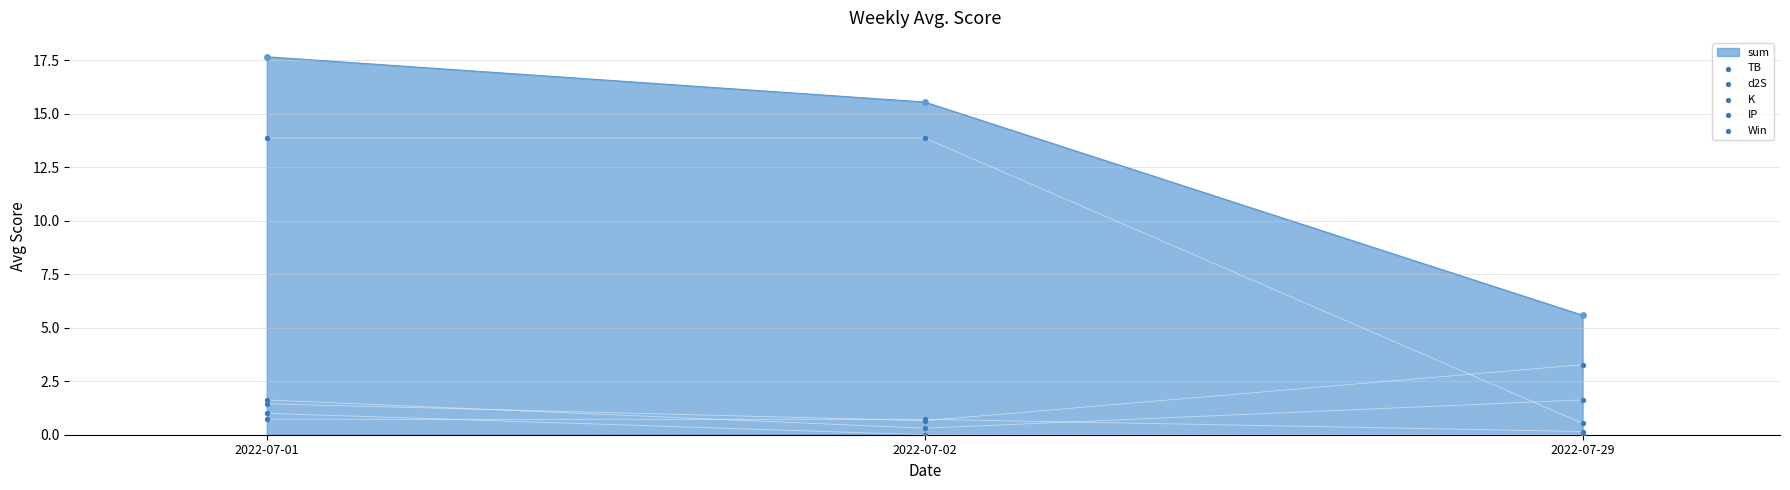

At which category is the sum across all series the highest?

2022-07-01